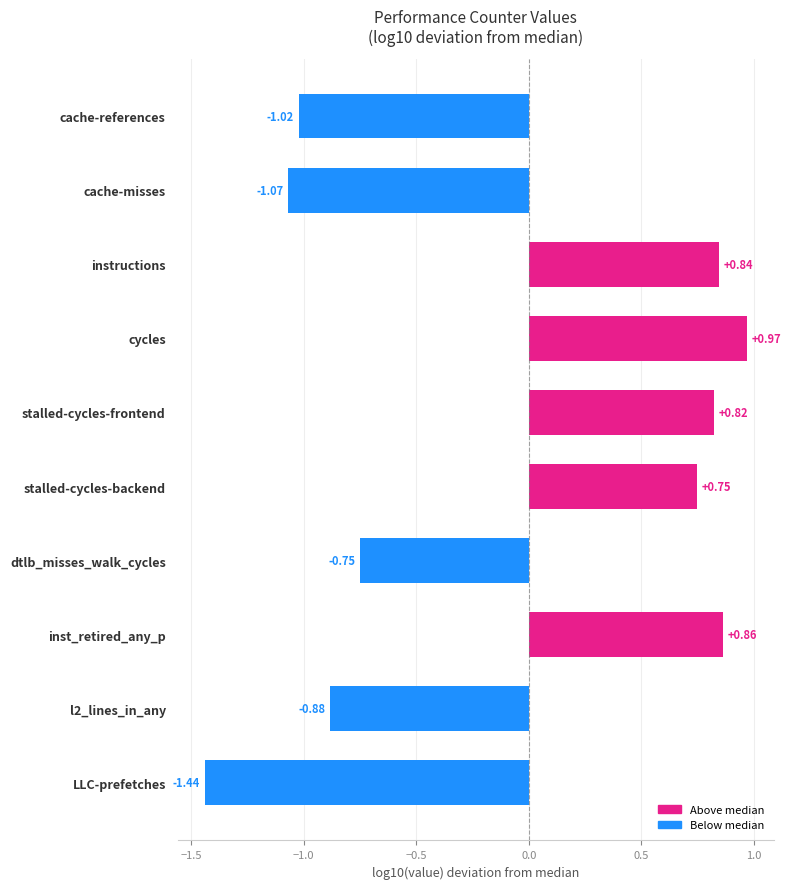

What is the label of the 5th bar from the bottom?

stalled-cycles-backend